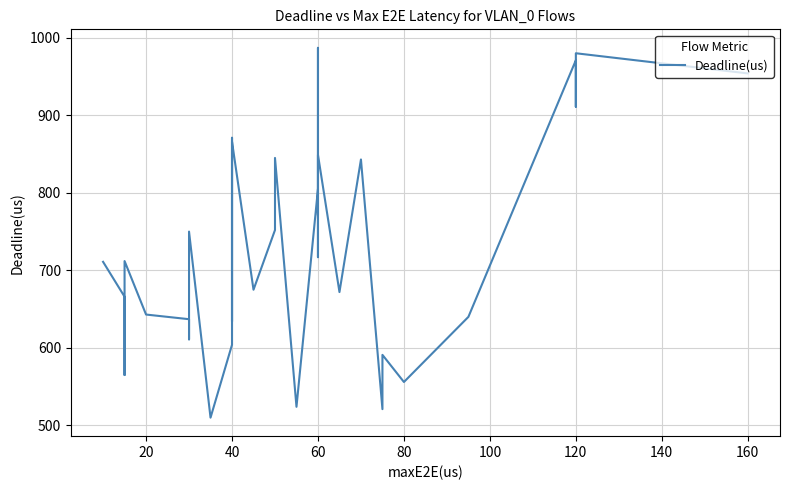

What is the sum of the values at 14 and 60?

1428